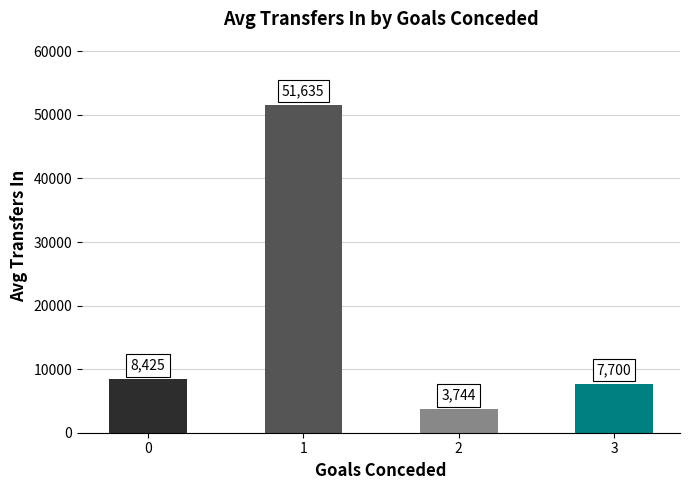

Reading left to right, extract all data points from this chart.

8425	51635	3744	7700